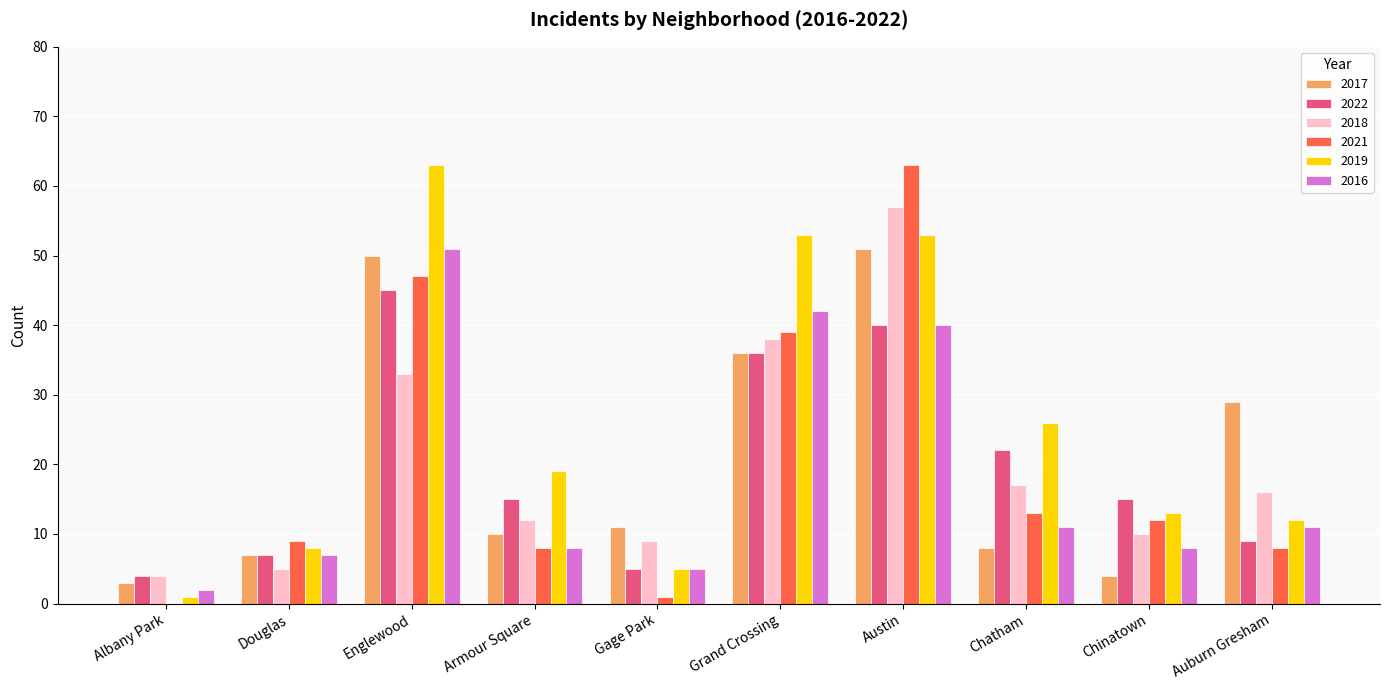

The 2021 series shows 12 at Chinatown. True or false?

True